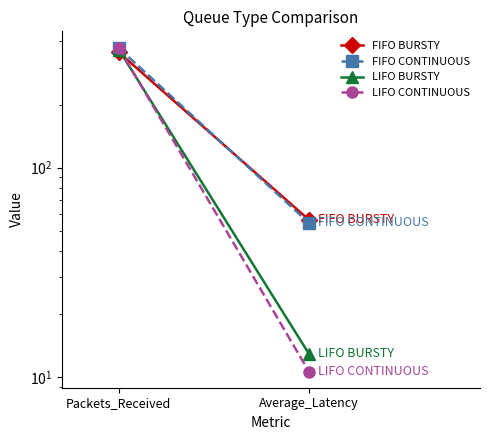

How many lines are shown in the chart?

4